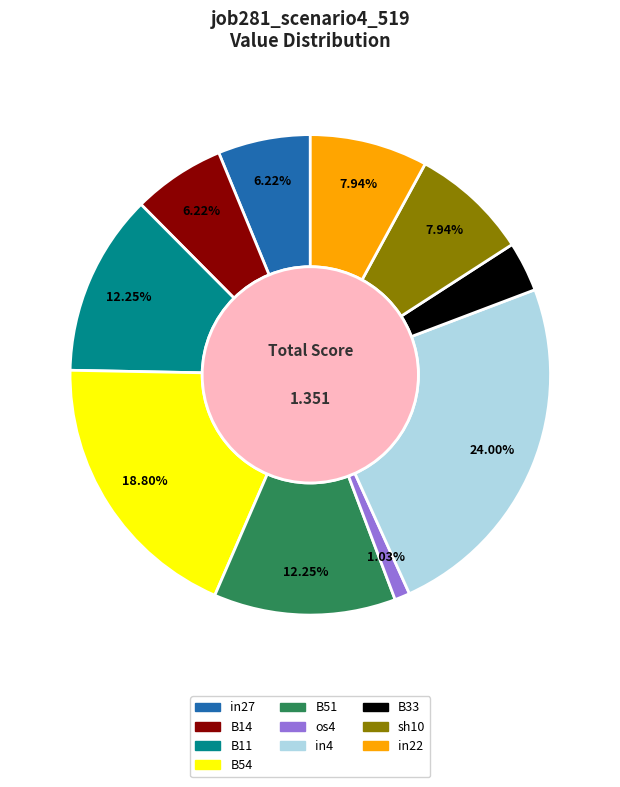

How much of the chart is everything except os4?

99.0%